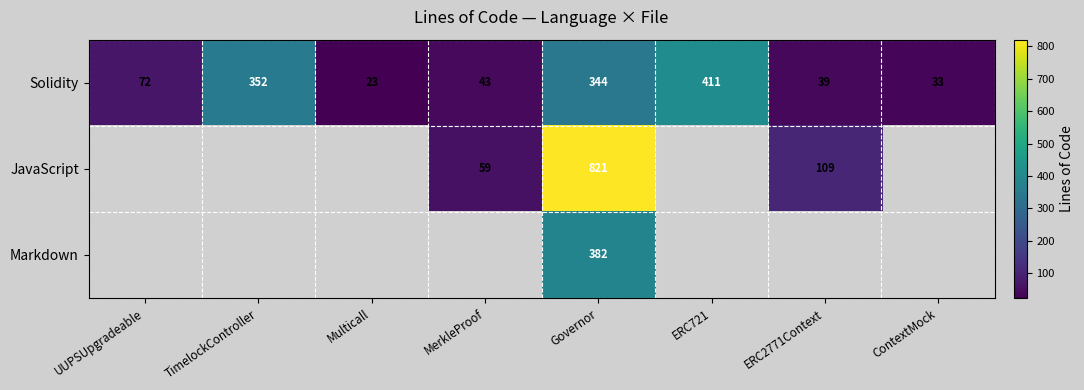

How many data points in Solidity are less than 72?

4